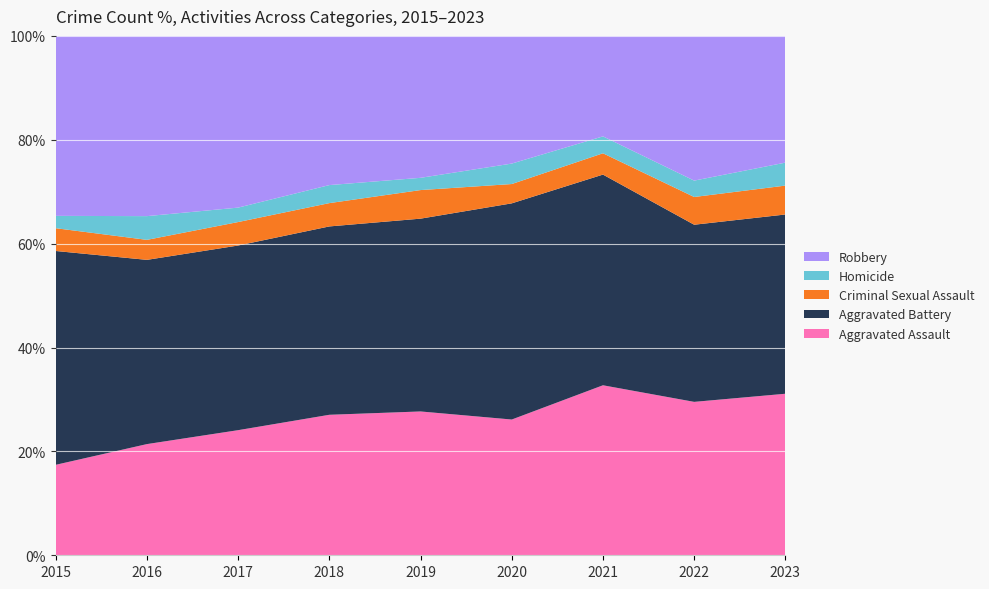

Reading left to right, extract all data points from this chart.

Aggravated Assault: 286	417	416	452	458	471	543	459	246
Aggravated Battery: 676	691	614	606	614	750	673	530	273
Criminal Sexual Assault: 72	75	78	75	91	67	68	83	44
Homicide: 39	89	48	58	39	71	54	49	35
Robbery: 569	676	571	480	452	443	321	433	193